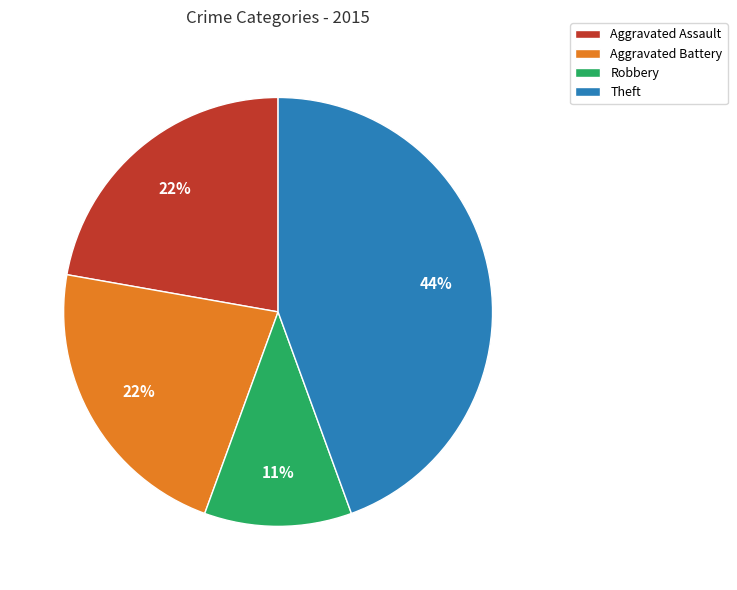

Is there any slice that represents more than half of the pie?

No